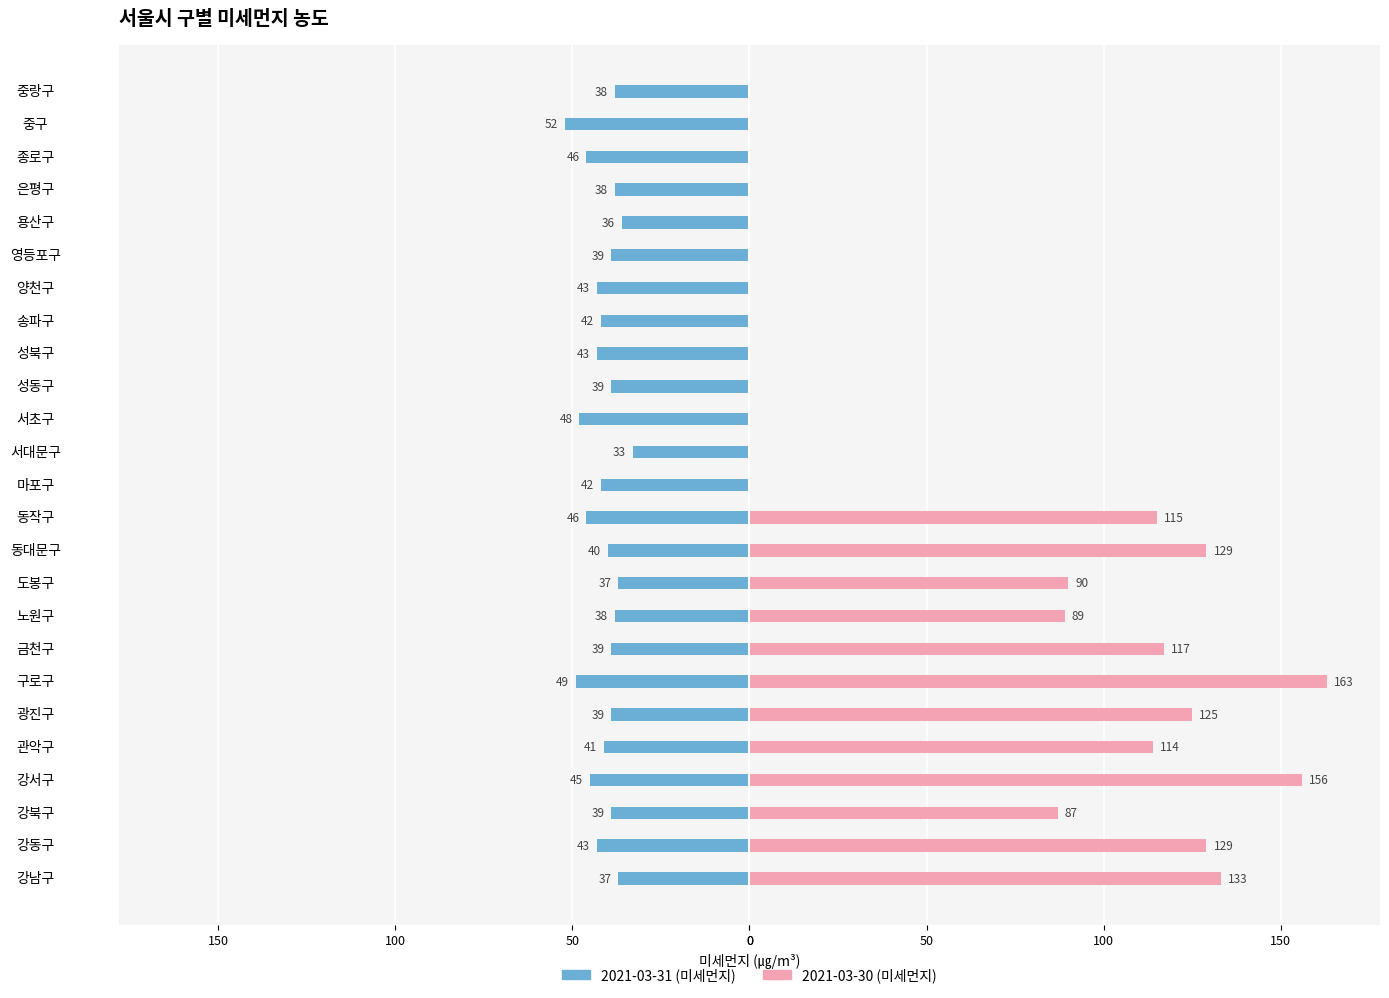

Which series has the widest spread of values?

2021-03-30